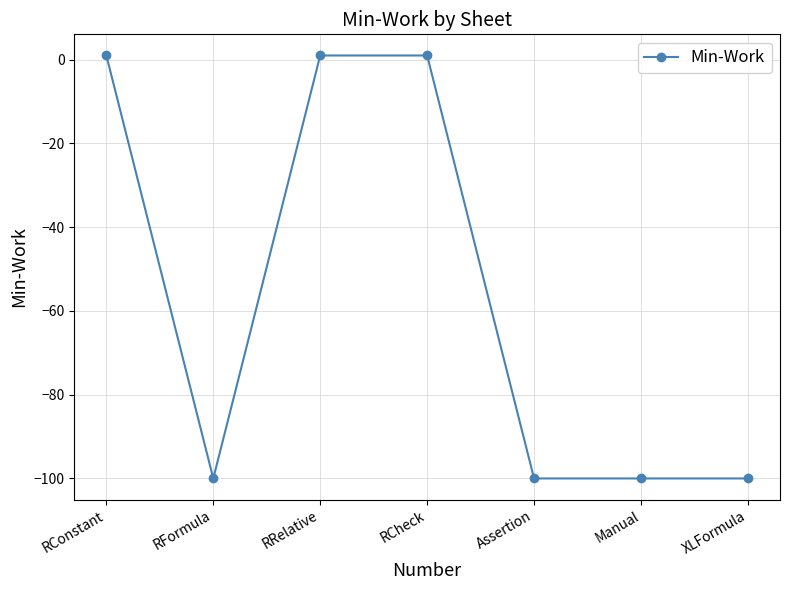

Reading left to right, what are all the values shown in this chart?

1	-100	1	1	-100	-100	-100